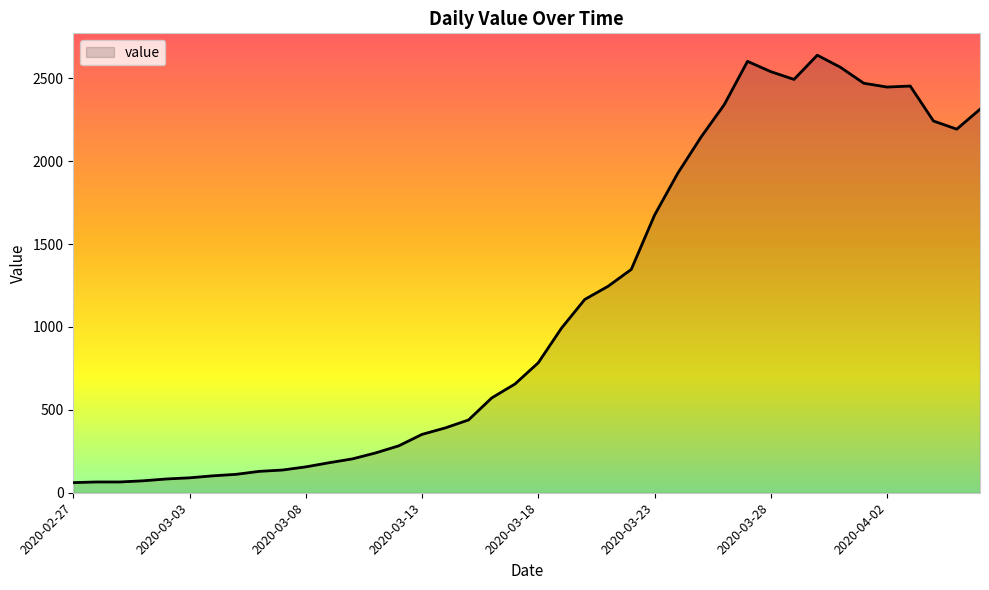

Is it true that the value at 2020-02-27 is 61?

True